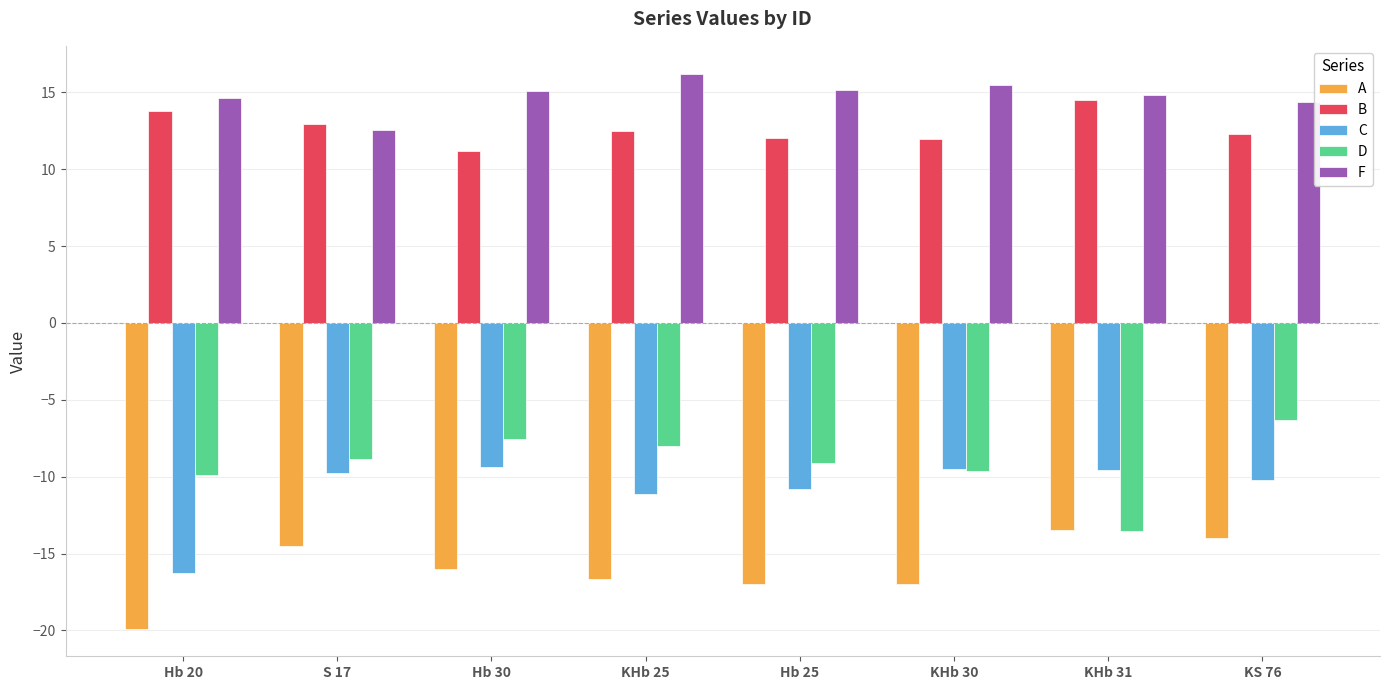

What is the difference between the B values at KHb 25 and S 17?

0.5